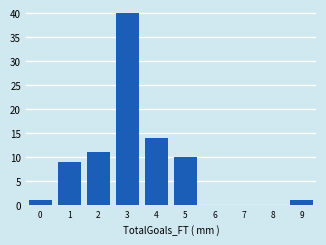

Reading right to left, extract all data points from this chart.

9=1	8=0	7=0	6=0	5=10	4=14	3=40	2=11	1=9	0=1